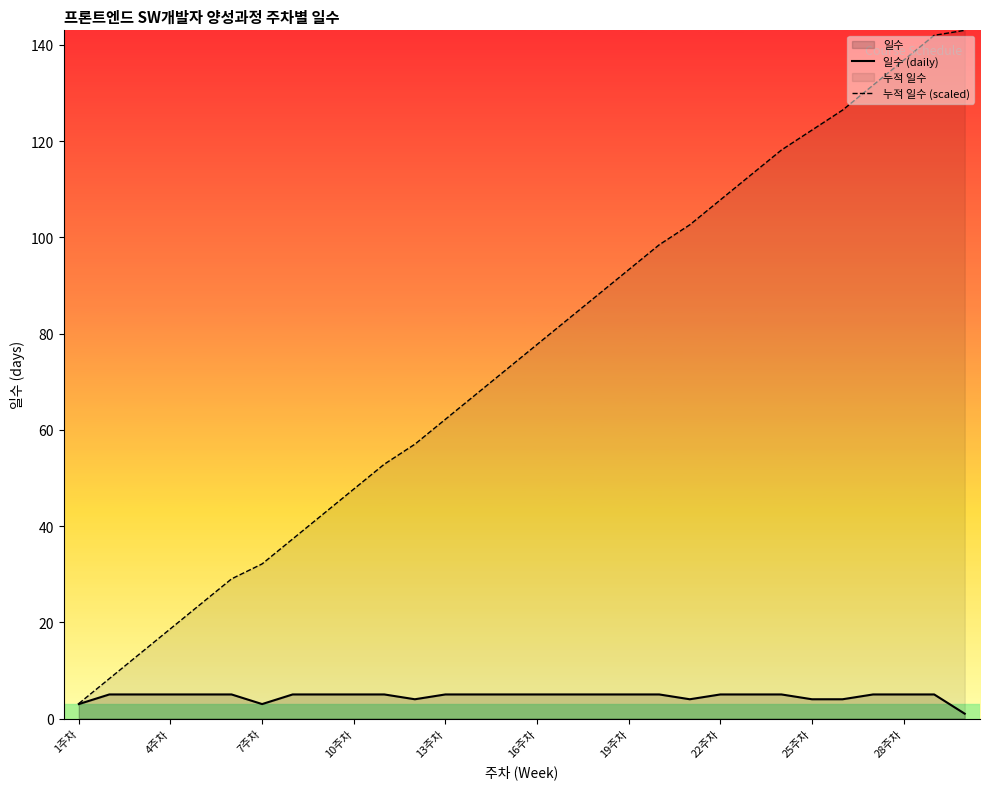

What is the total value across all series at 22주차?

112.8